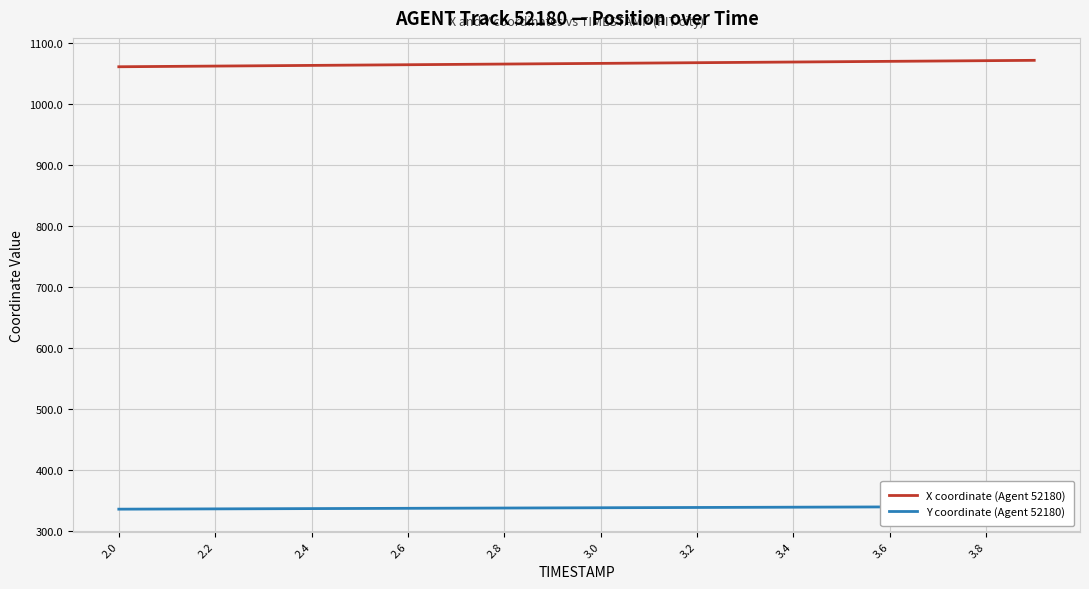

What is the maximum value for X coordinate (Agent 52180)?

1071.6